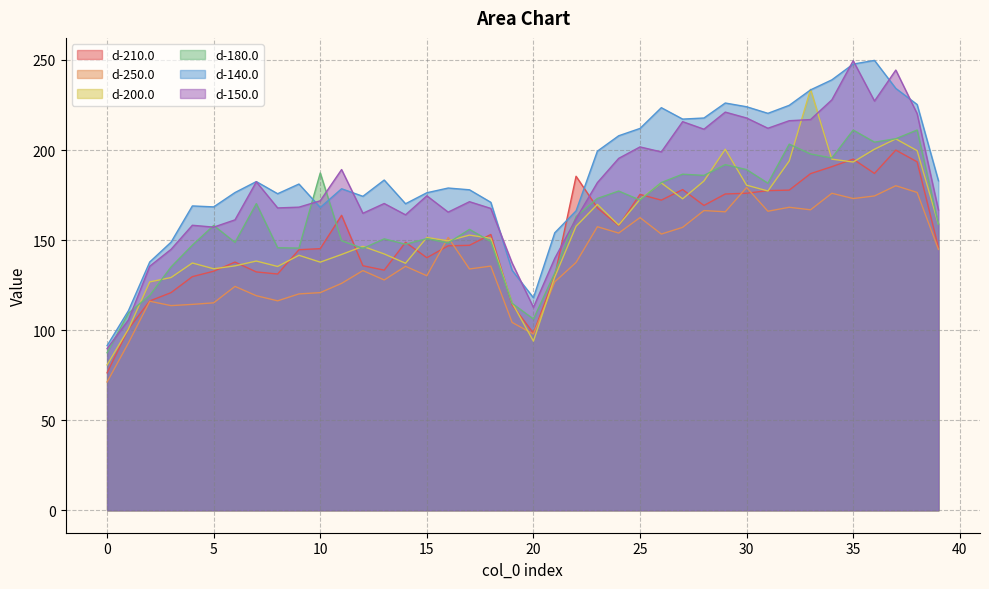

Which has a higher value, 39 or 31?

31